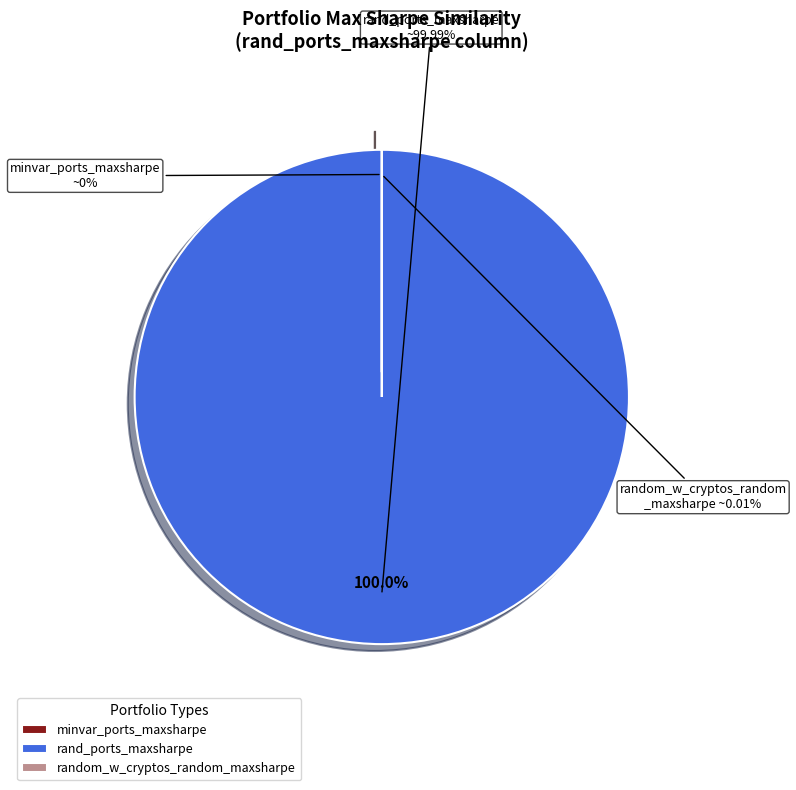

What is the largest slice in the pie chart?

rand_ports_maxsharpe